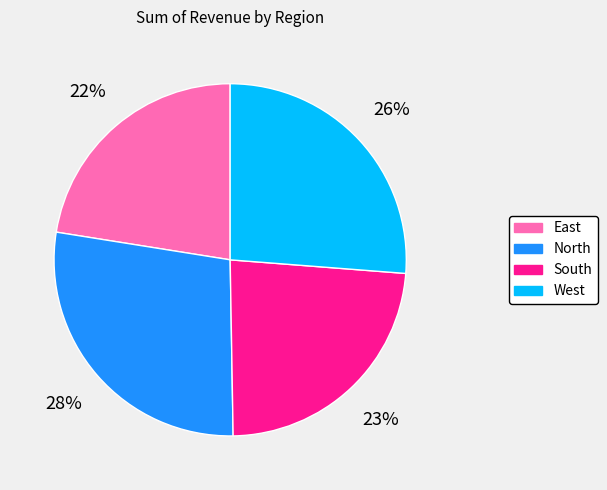

True or false: East accounts for 22% of the total.

True